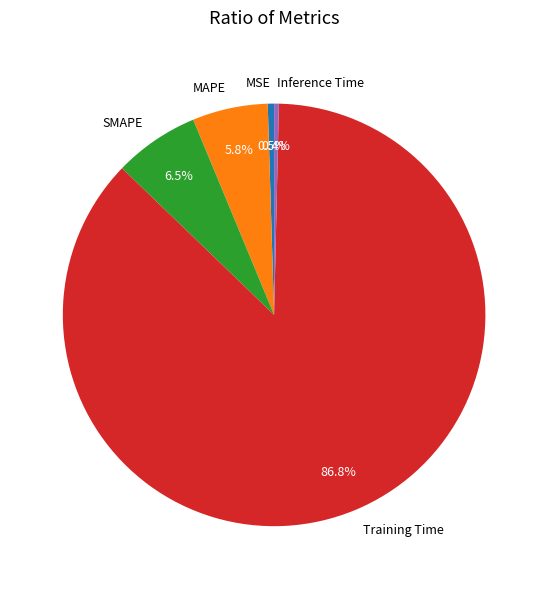

The Inference Time slice represents 0% of the pie. True or false?

True